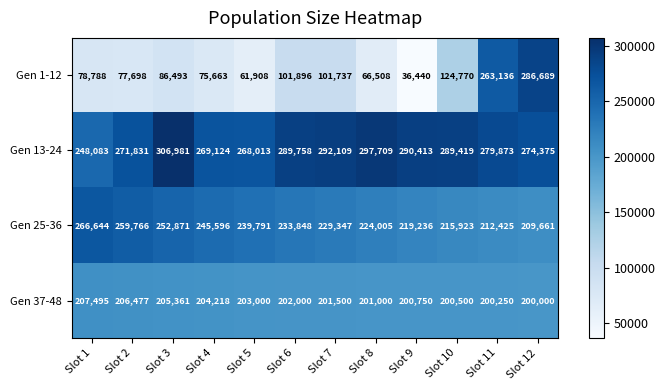

At which category is the sum across all series the highest?

Slot 12